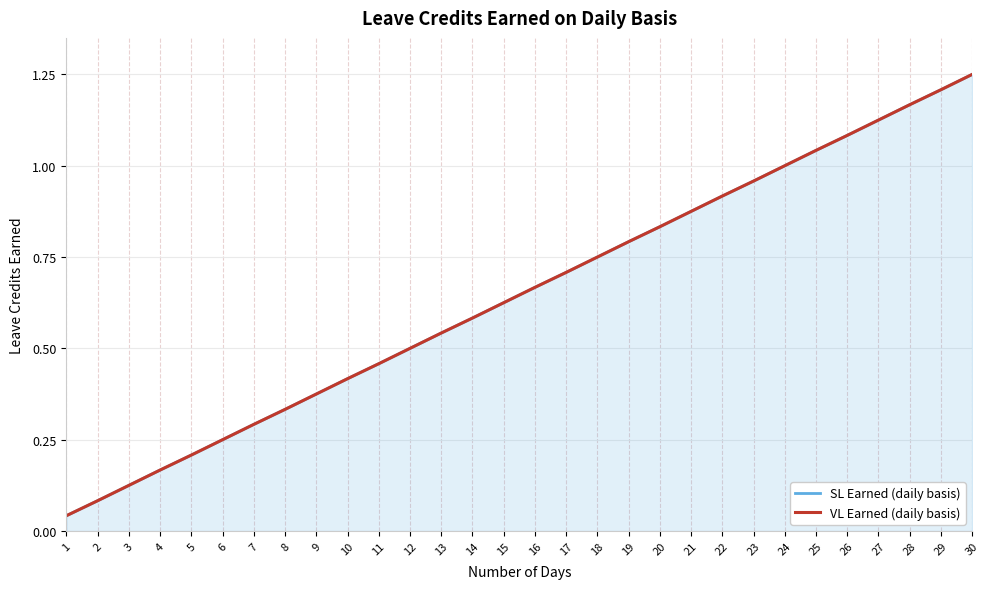

The SL Earned (daily basis) series shows 1.2 at 28. True or false?

True